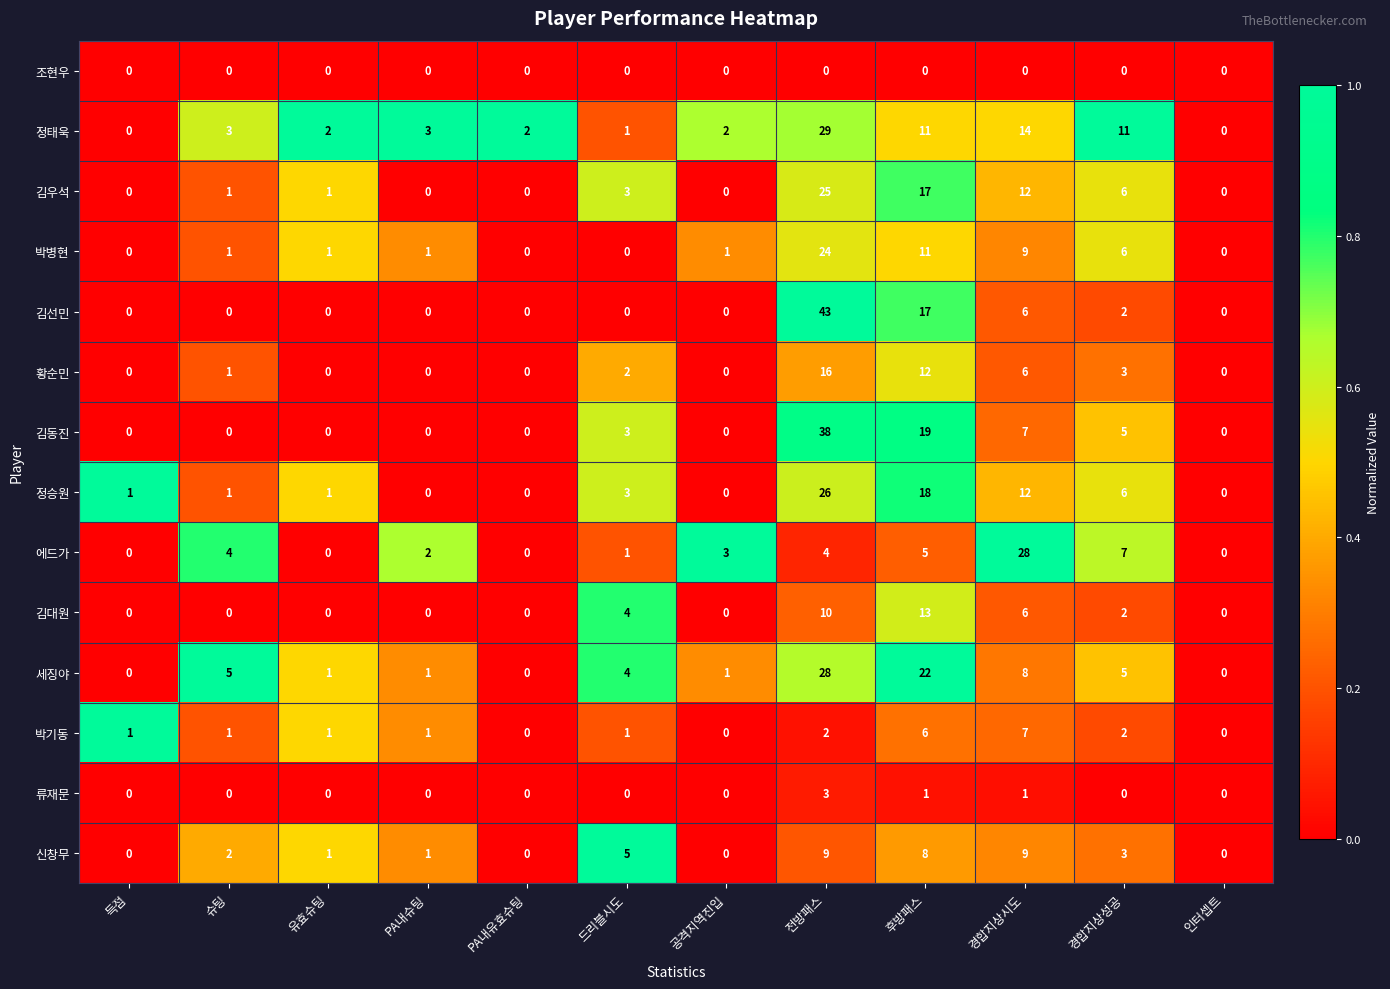

Where is 김우석 nearest to the value 12?

경합지상시도